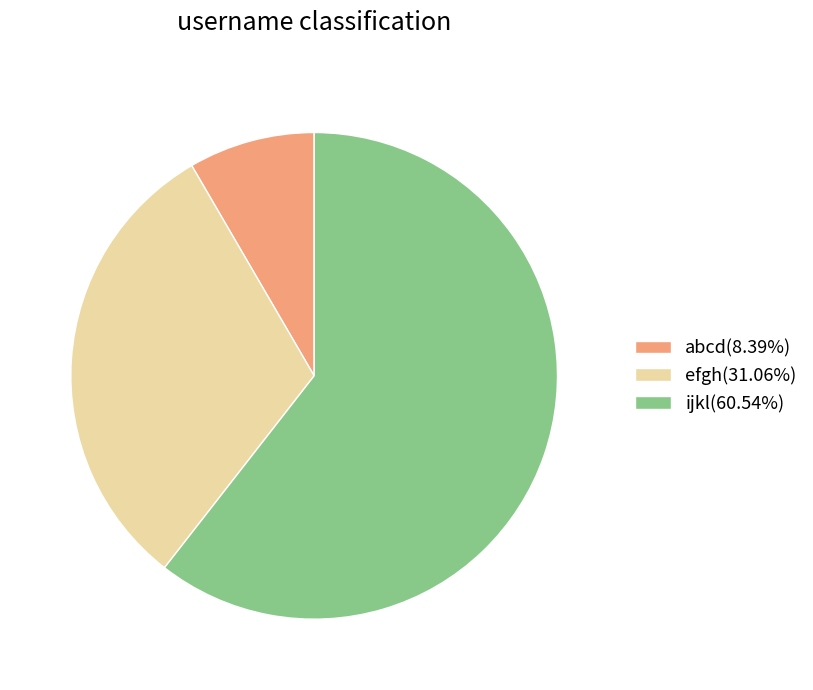

Approximately how many times larger is the value at ijkl(60.54%) compared to abcd(8.39%)?

7.2